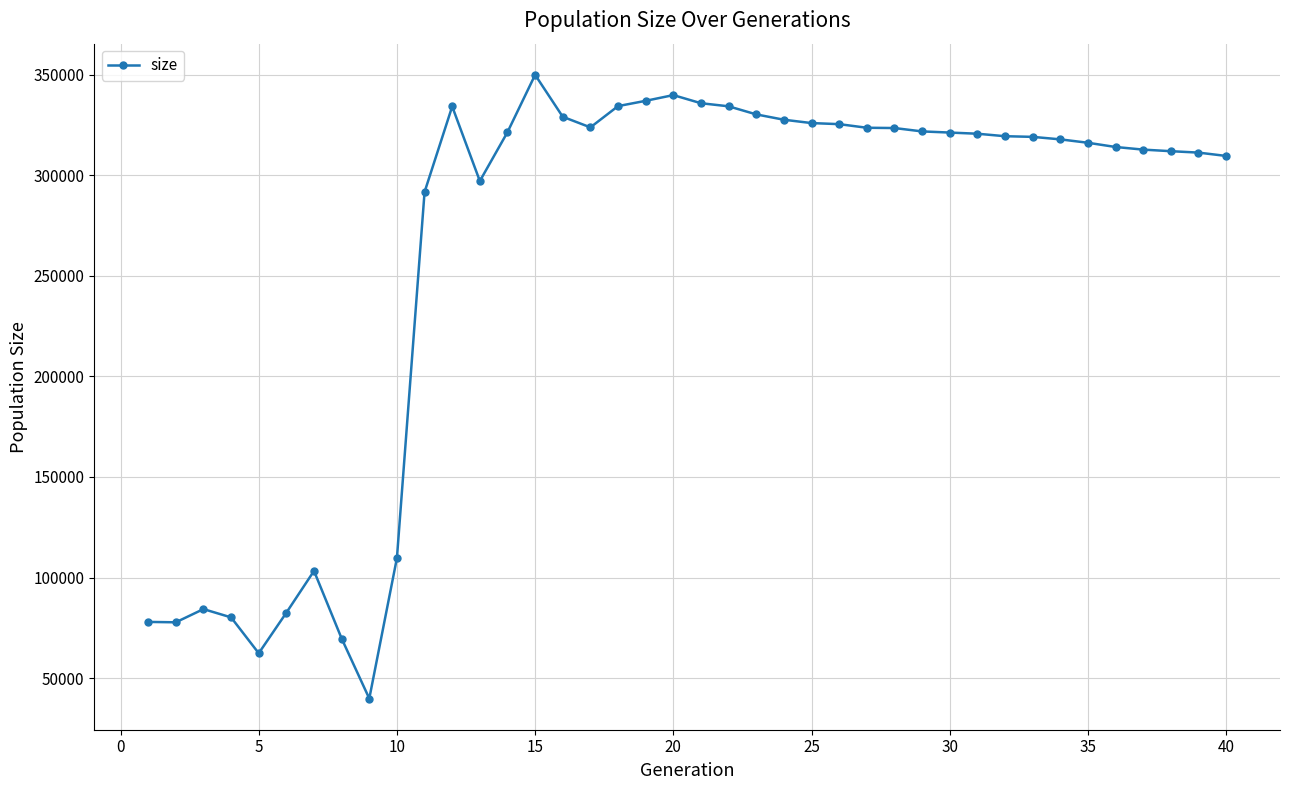

What is the maximum value shown in the chart?

349852